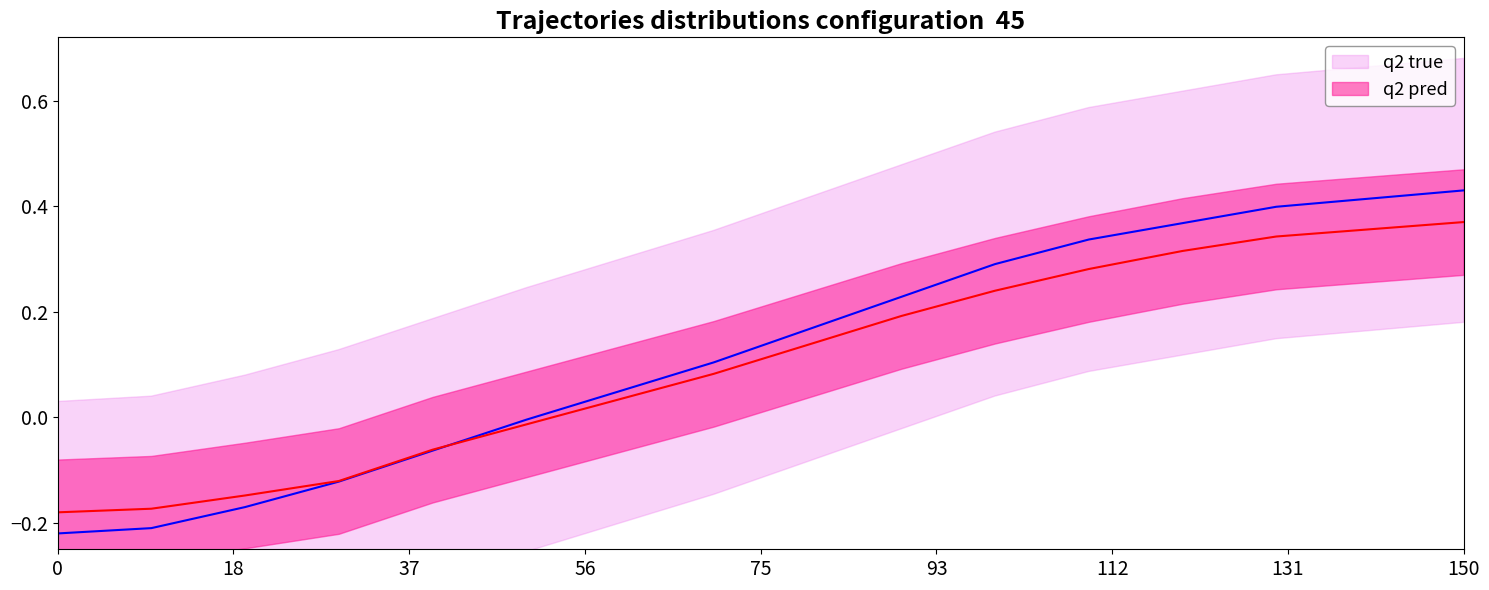

Rank the series by their maximum value, from highest to lowest.

q2 true, q2 pred